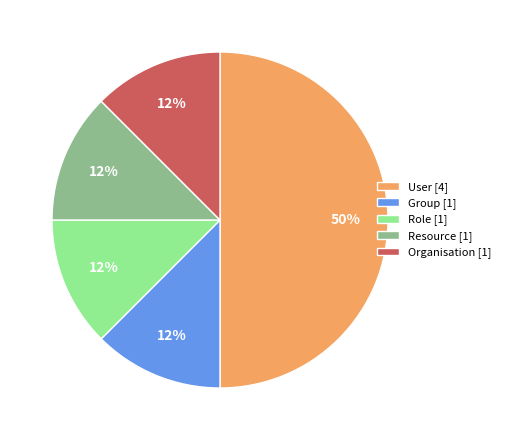

Do Organisation [1] and User [4] together represent more than half of the pie?

Yes